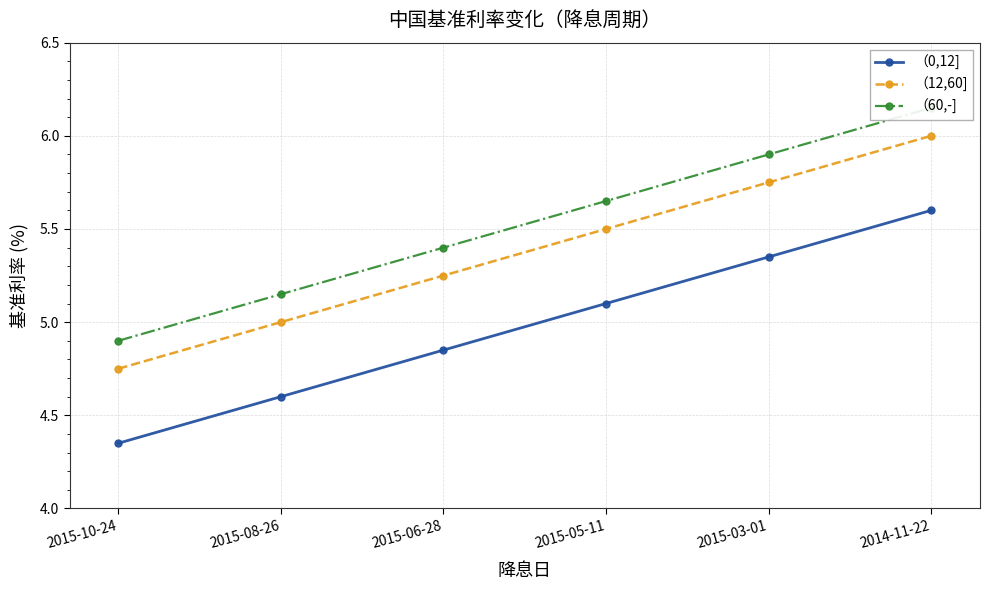

What are all the series names shown in the legend?

（0,12], （12,60], （60,-]